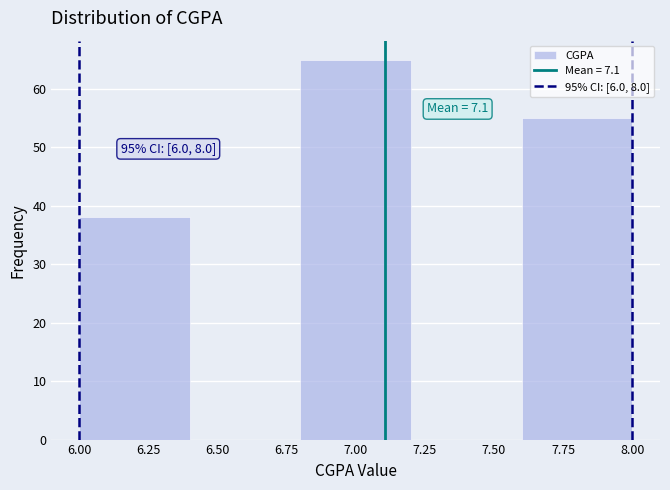

Which range on the x-axis has the tallest bar?

6.8 to 7.2